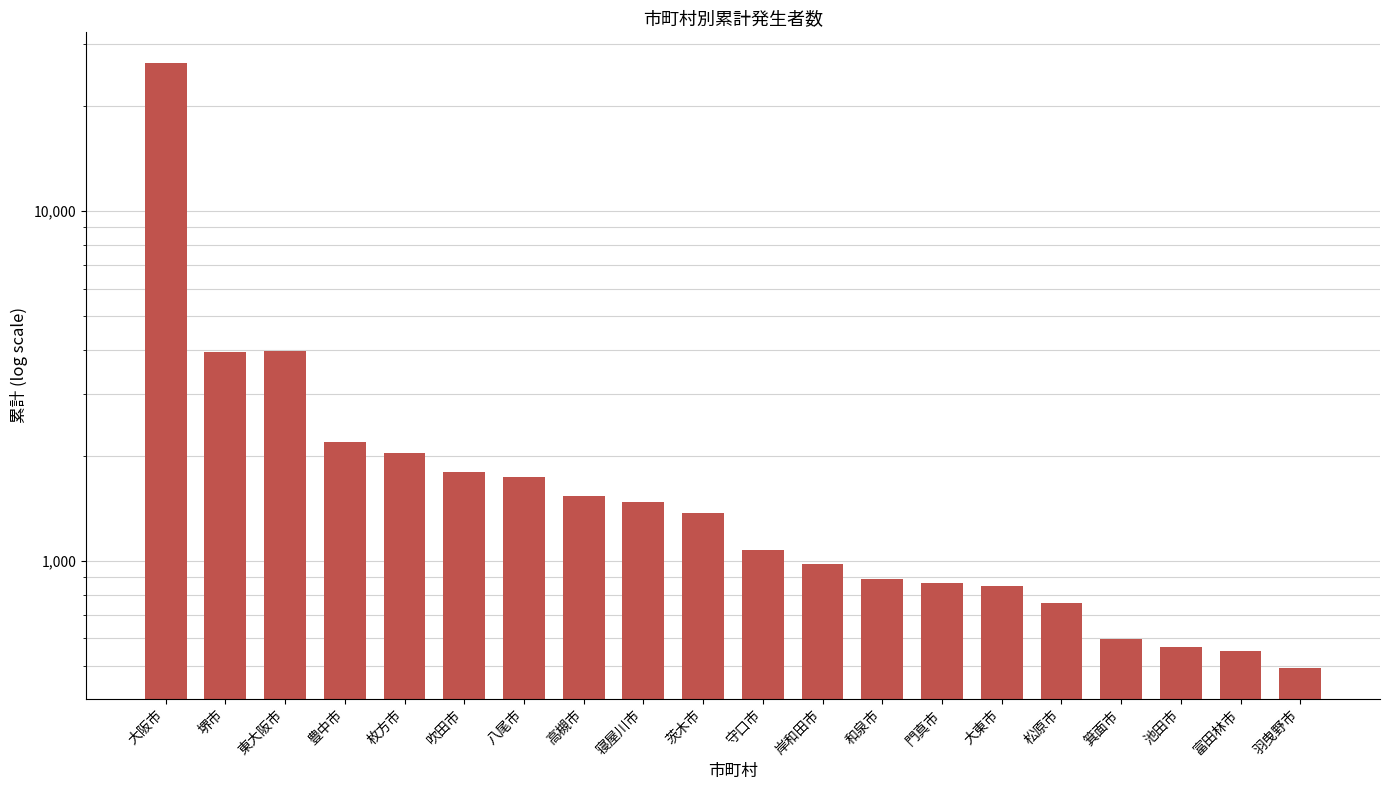

Approximately how many times larger is the value at 和泉市 compared to 堺市?

0.2